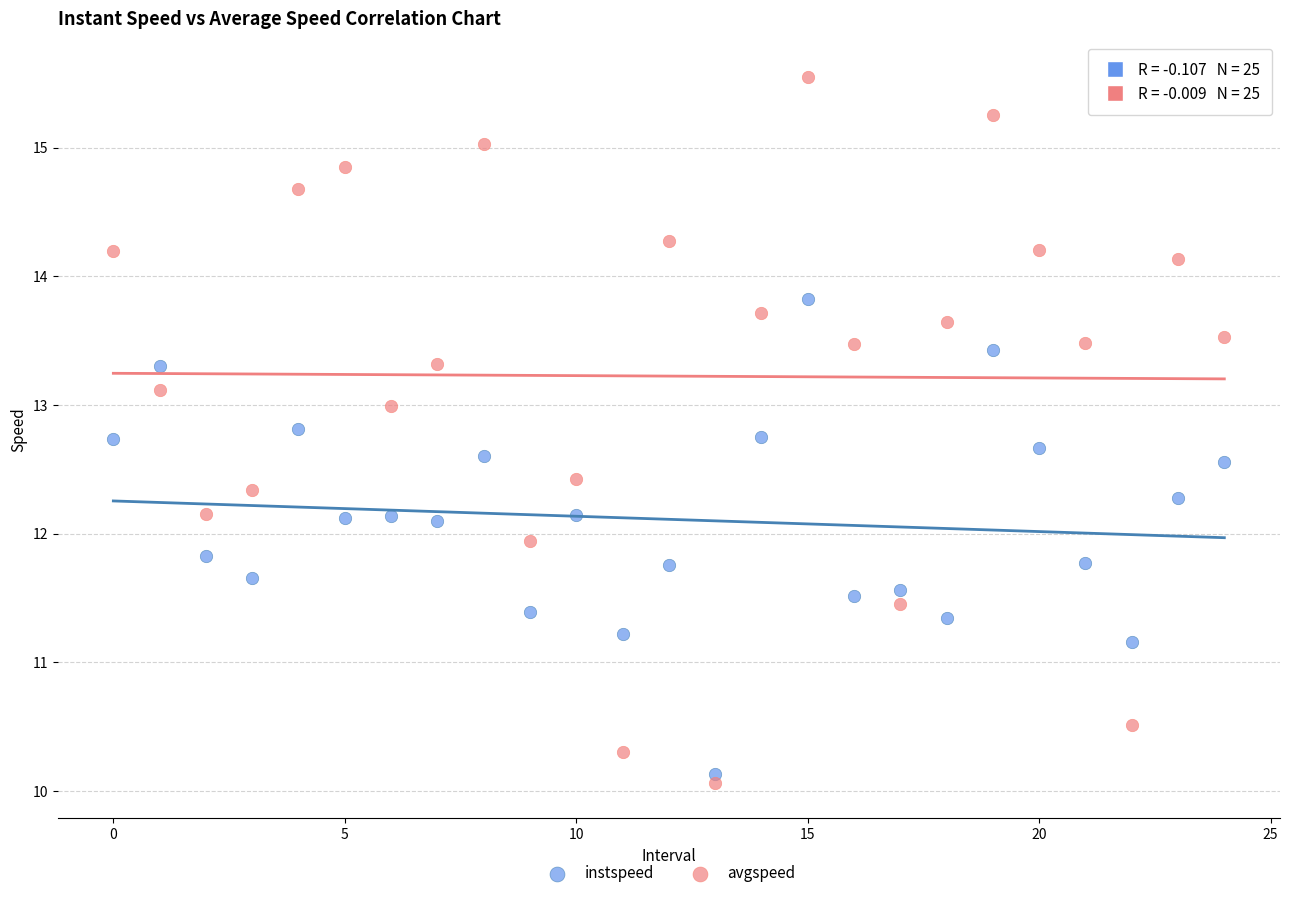

Which series contains the highest Y value?

avgspeed